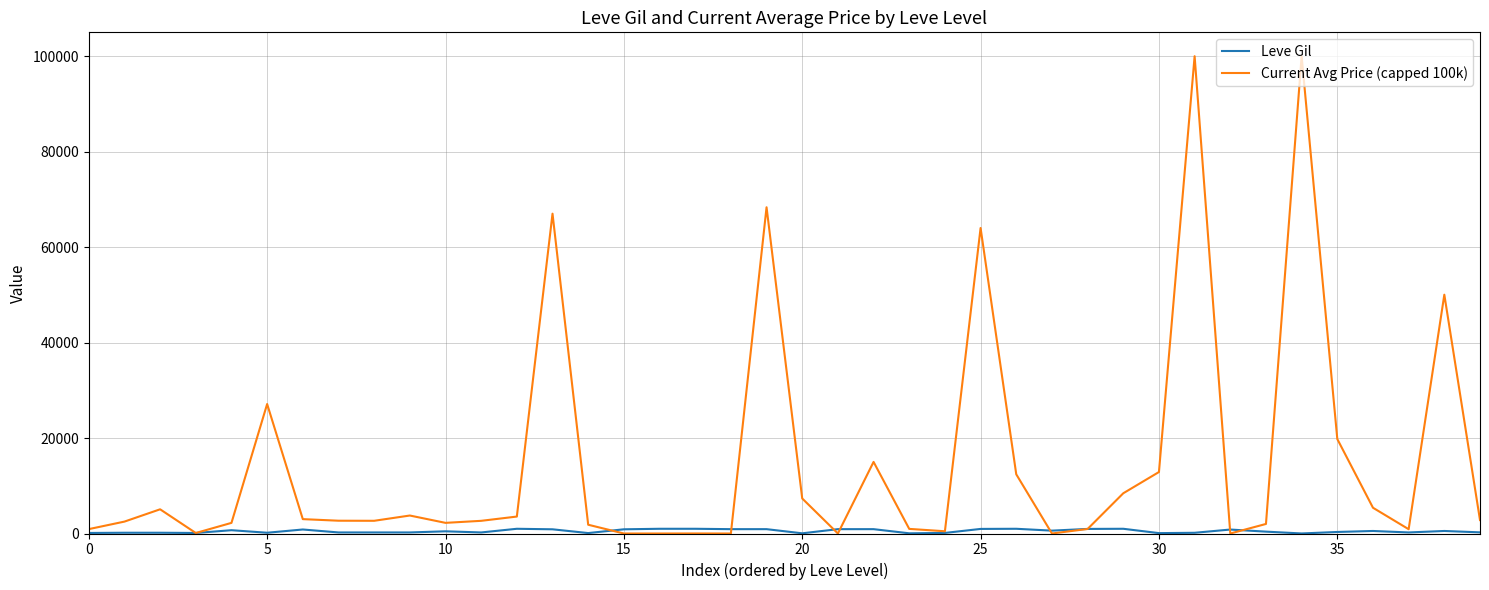

What is the highest value of the Current Avg Price (capped 100k) series?

100000.0